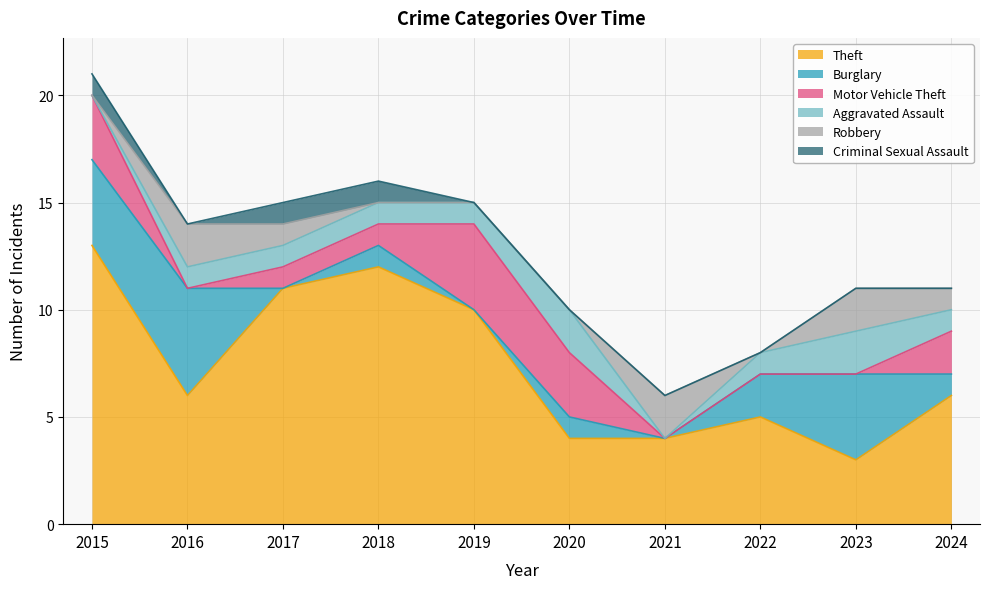

How many values in Criminal Sexual Assault are above zero?

3